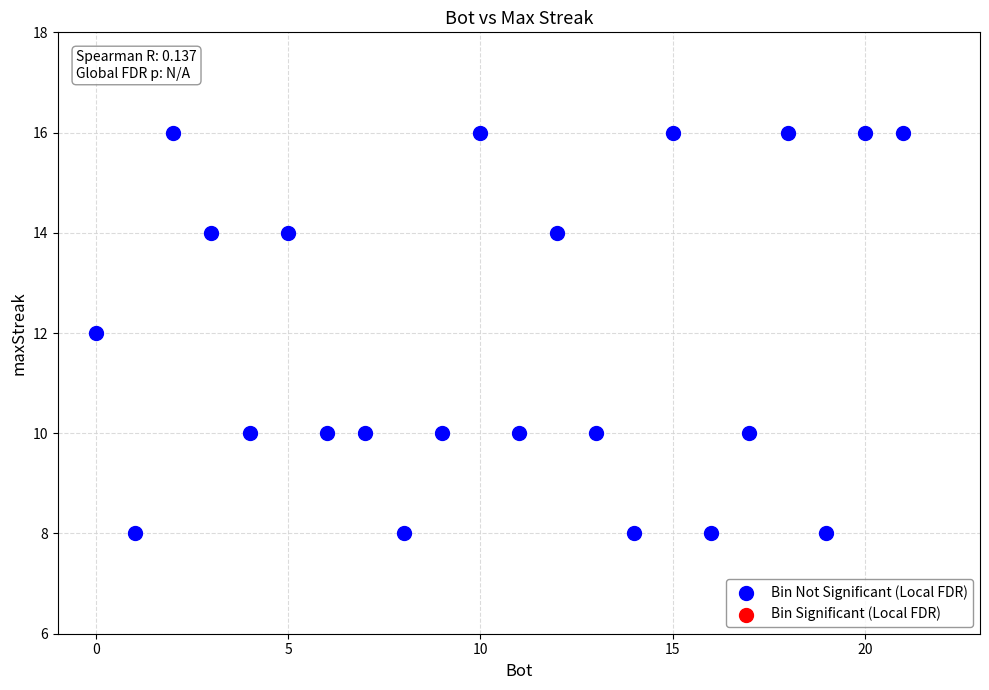

What is the range of Y values (max minus min)?

8